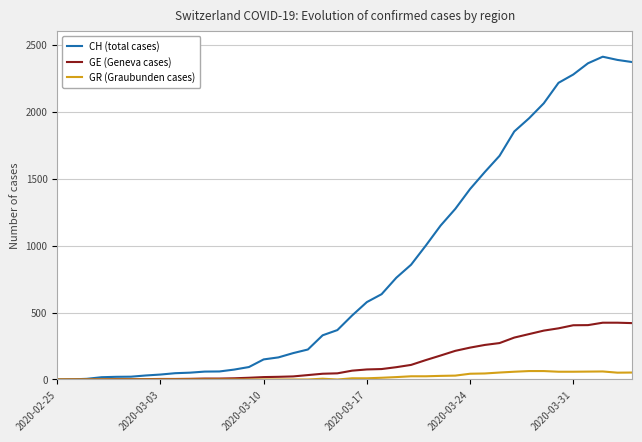

Which series has the largest total across all categories?

CH (total cases)